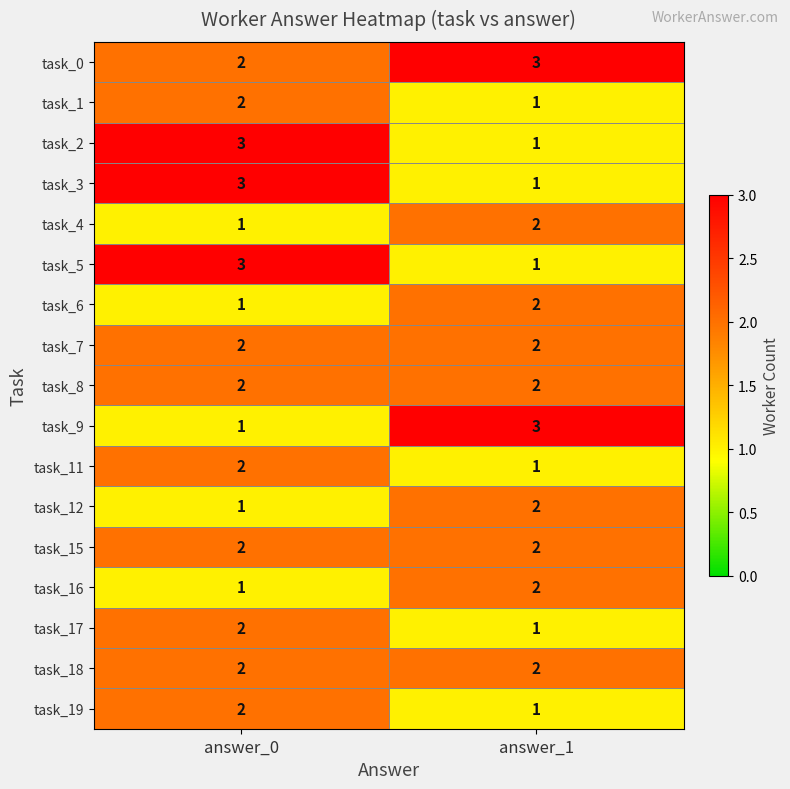

What is the sum of all task_4 values?

3